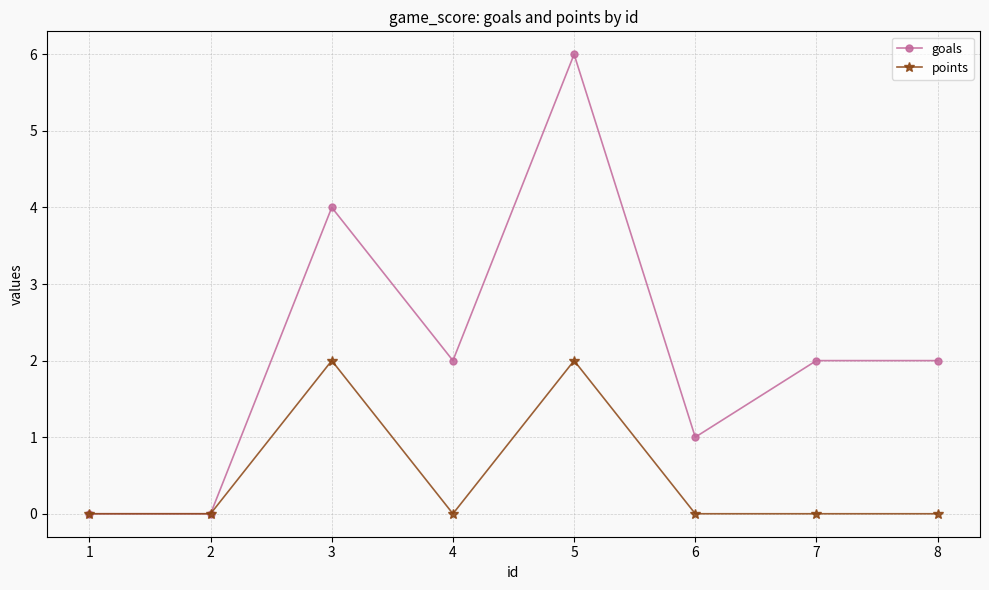

Rank the series by their maximum value, from highest to lowest.

goals, points